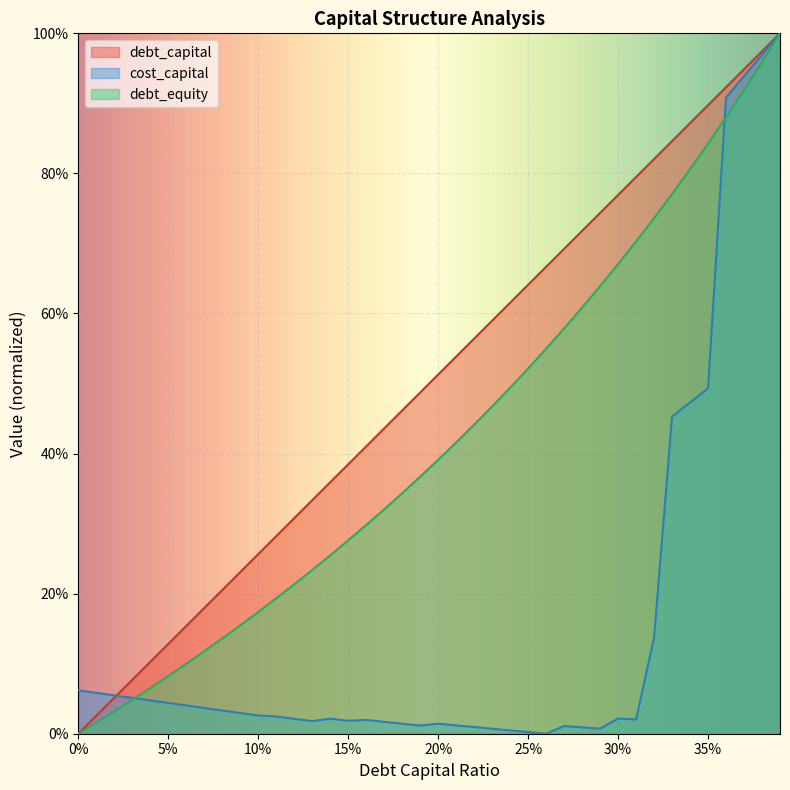

The value of debt_capital at 0.03 is 0.1. True or false?

False